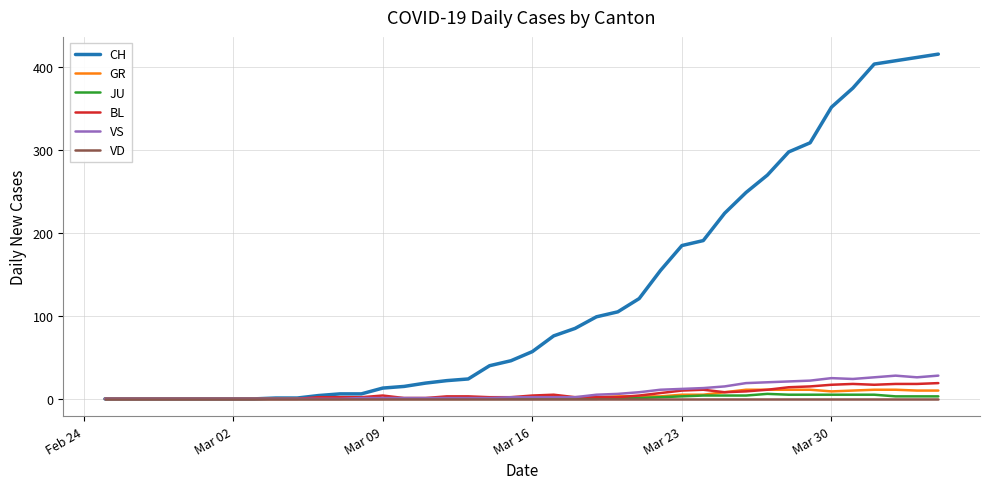

What is the highest value of the CH series?

416